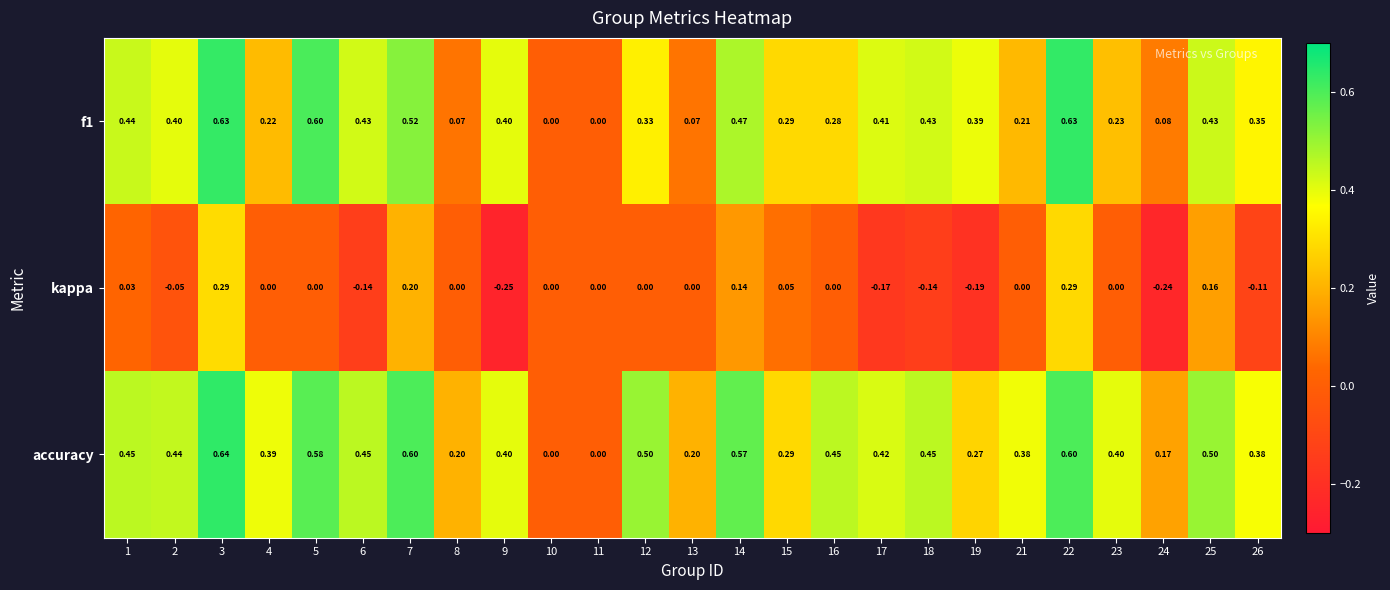

Rank the series at 16 from highest to lowest value.

accuracy, f1, kappa